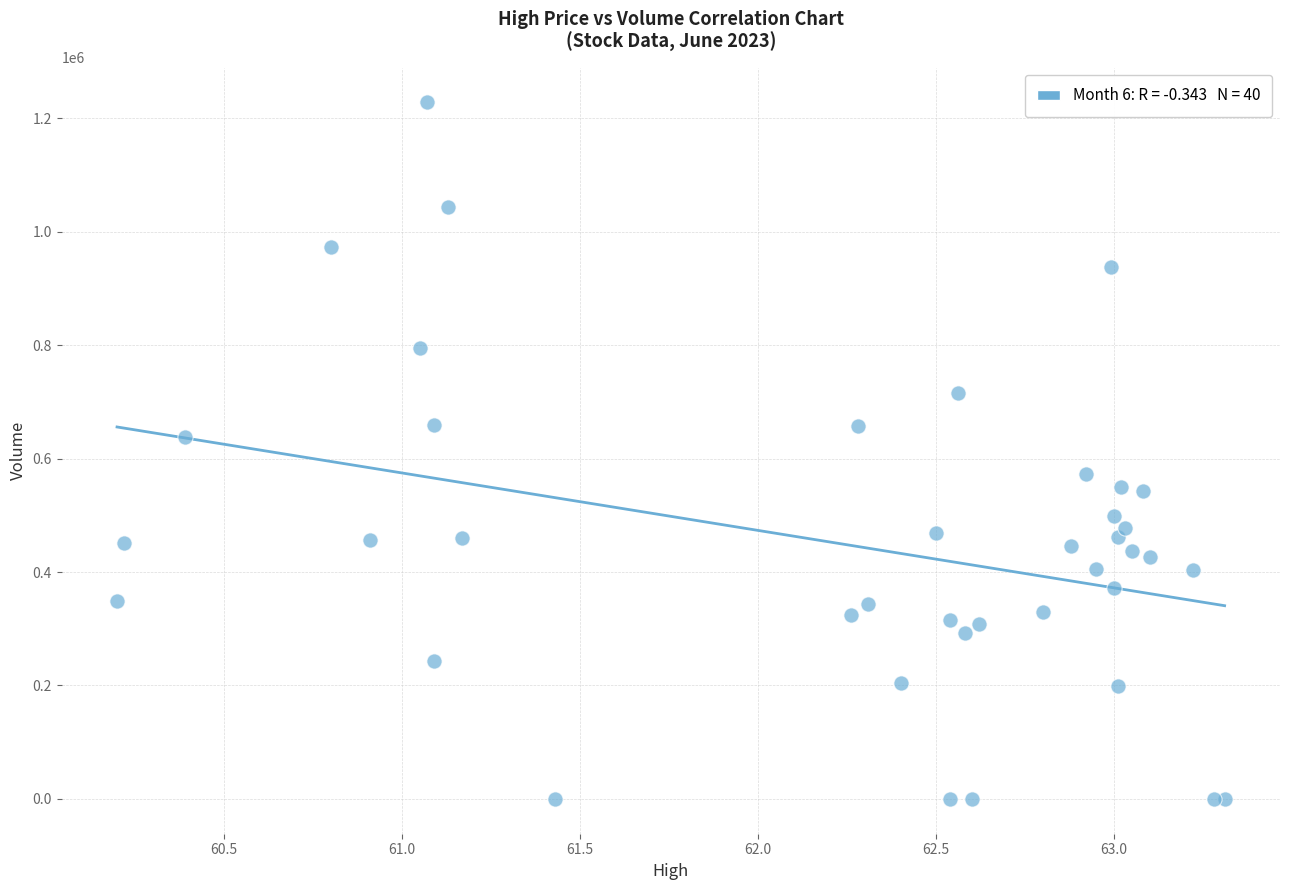

What Y value in the scatter plot is closest to 613953?

638454